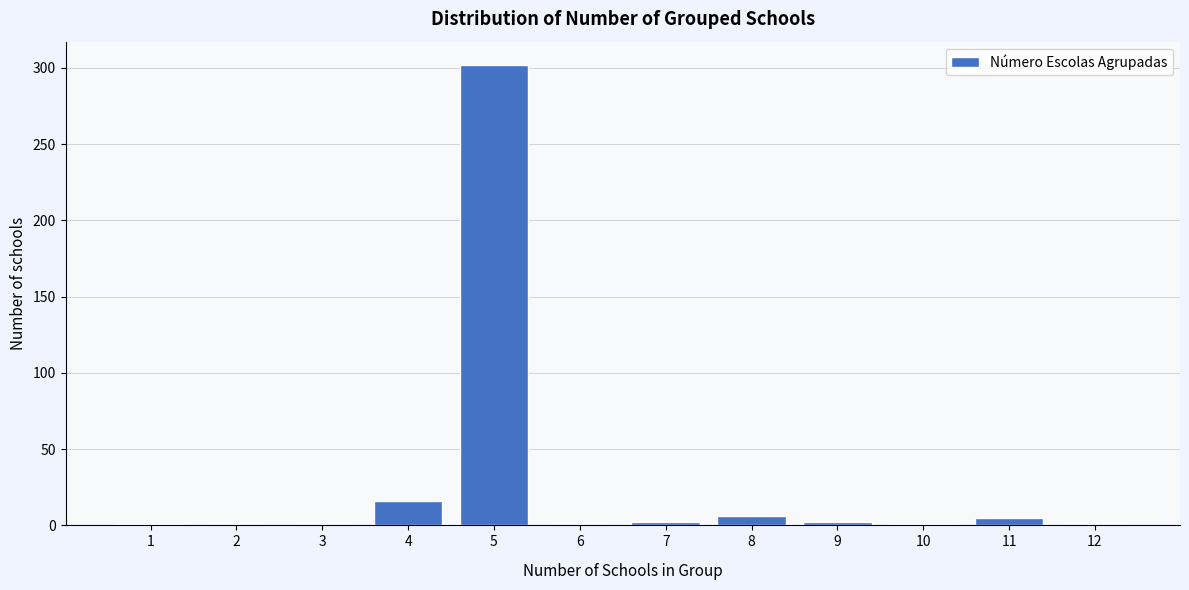

Is it true that the value at 5 is 505?

False